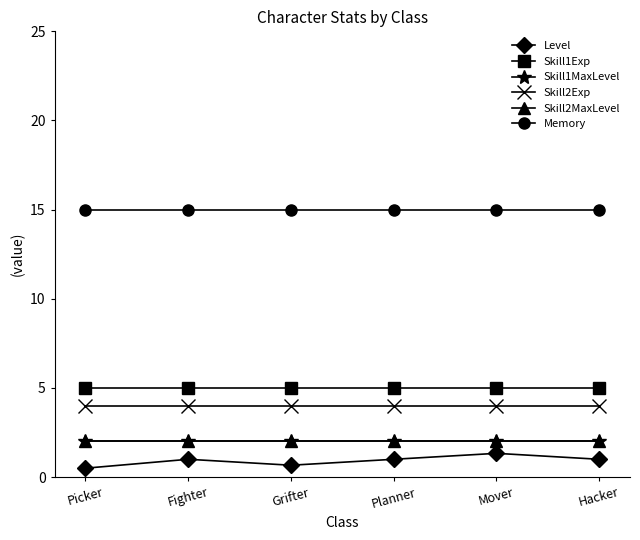

True or false: Skill1Exp has a value of 6.6 at Planner.

False